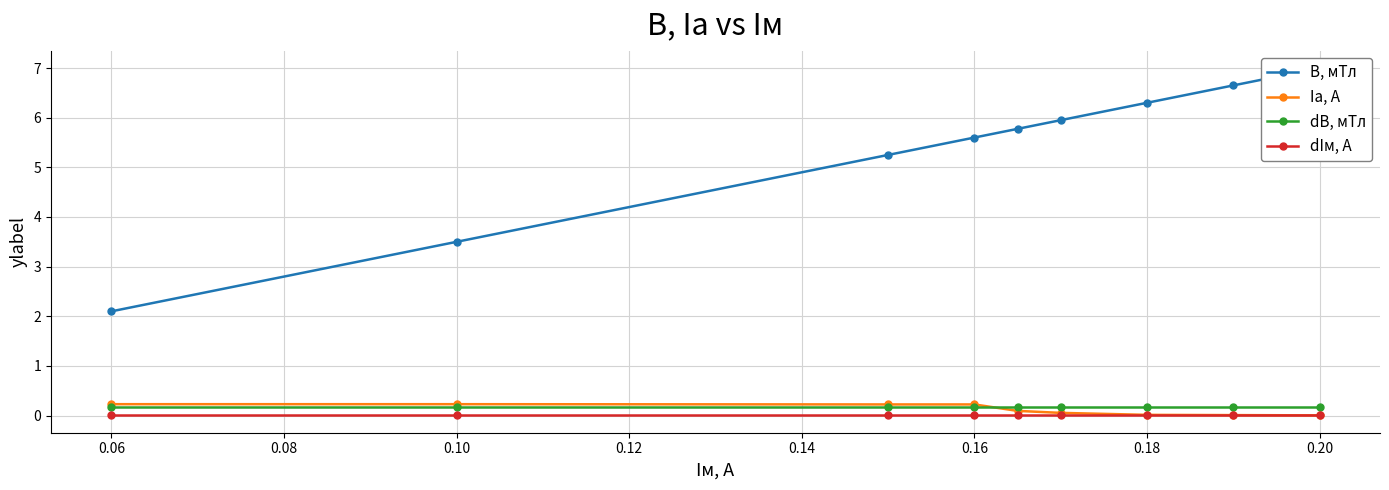

Reading left to right, transcribe all the data shown in this chart.

B, мТл: 2.1	3.5	5.2	5.6	5.8	6.0	6.3	6.7	7.0
Iа, А: 0.2	0.2	0.2	0.2	0.1	0.1	0.0	0.0	0.0
dB, мТл: 0.2	0.2	0.2	0.2	0.2	0.2	0.2	0.2	0.2
dIм, А: 0.0	0.0	0.0	0.0	0.0	0.0	0.0	0.0	0.0